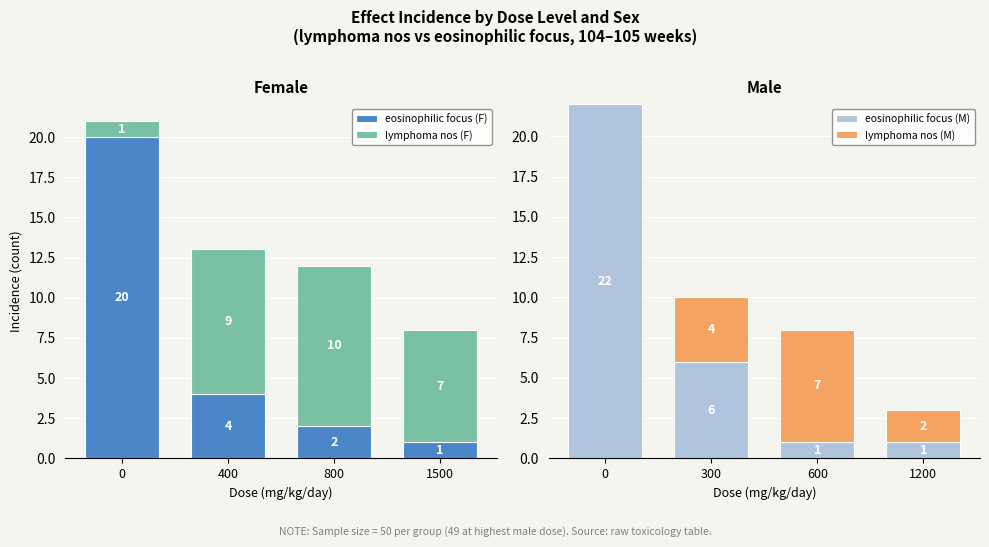

The eosinophilic focus (M) series shows 6 at 300. True or false?

True